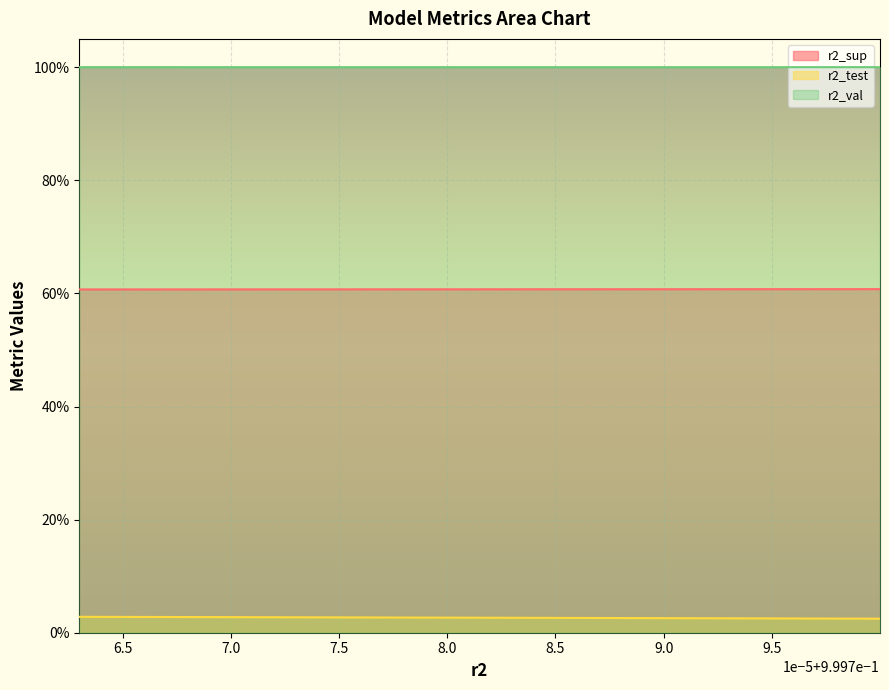

Read the r2_sup value at model_4_25_5.

0.6